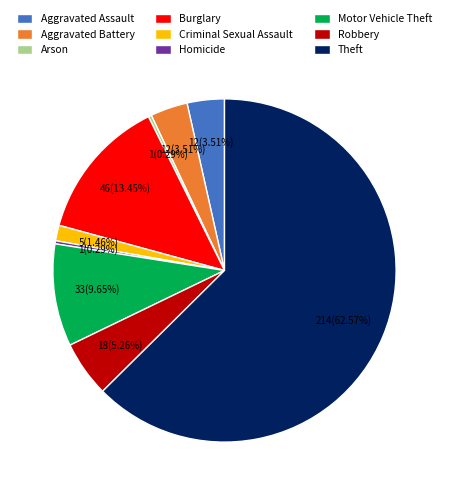

Which has a higher value, Criminal Sexual Assault or Aggravated Assault?

Aggravated Assault